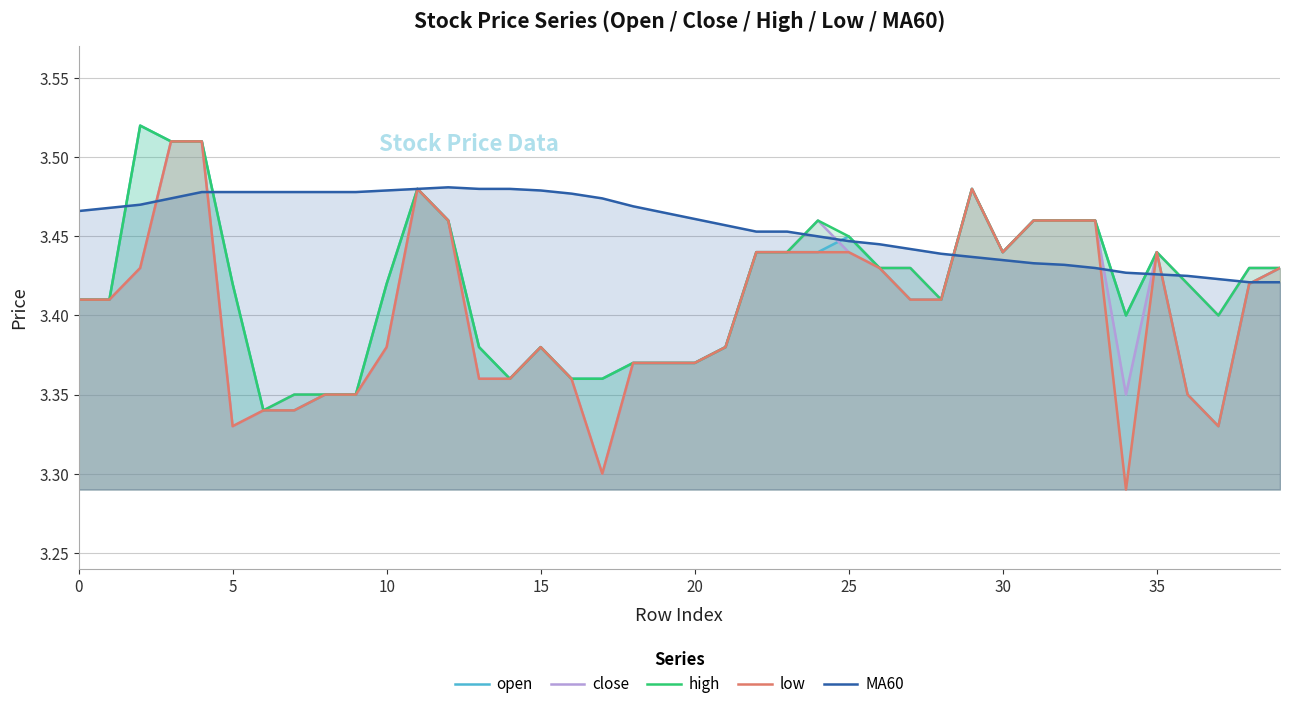

Reading left to right, extract all data points from this chart.

open: 3.4	3.4	3.5	3.5	3.5	3.4	3.3	3.3	3.4	3.4	3.4	3.5	3.5	3.4	3.4	3.4	3.4	3.4	3.4	3.4	3.4	3.4	3.4	3.4	3.4	3.5	3.4	3.4	3.4	3.5	3.4	3.5	3.5	3.5	3.4	3.4	3.4	3.3	3.4	3.4
close: 3.4	3.4	3.4	3.5	3.5	3.3	3.3	3.4	3.4	3.4	3.4	3.5	3.5	3.4	3.4	3.4	3.4	3.3	3.4	3.4	3.4	3.4	3.4	3.4	3.5	3.4	3.4	3.4	3.4	3.5	3.4	3.5	3.5	3.5	3.4	3.4	3.4	3.4	3.4	3.4
high: 3.4	3.4	3.5	3.5	3.5	3.4	3.3	3.4	3.4	3.4	3.4	3.5	3.5	3.4	3.4	3.4	3.4	3.4	3.4	3.4	3.4	3.4	3.4	3.4	3.5	3.5	3.4	3.4	3.4	3.5	3.4	3.5	3.5	3.5	3.4	3.4	3.4	3.4	3.4	3.4
low: 3.4	3.4	3.4	3.5	3.5	3.3	3.3	3.3	3.4	3.4	3.4	3.5	3.5	3.4	3.4	3.4	3.4	3.3	3.4	3.4	3.4	3.4	3.4	3.4	3.4	3.4	3.4	3.4	3.4	3.5	3.4	3.5	3.5	3.5	3.3	3.4	3.4	3.3	3.4	3.4
MA60: 3.5	3.5	3.5	3.5	3.5	3.5	3.5	3.5	3.5	3.5	3.5	3.5	3.5	3.5	3.5	3.5	3.5	3.5	3.5	3.5	3.5	3.5	3.5	3.5	3.5	3.4	3.4	3.4	3.4	3.4	3.4	3.4	3.4	3.4	3.4	3.4	3.4	3.4	3.4	3.4